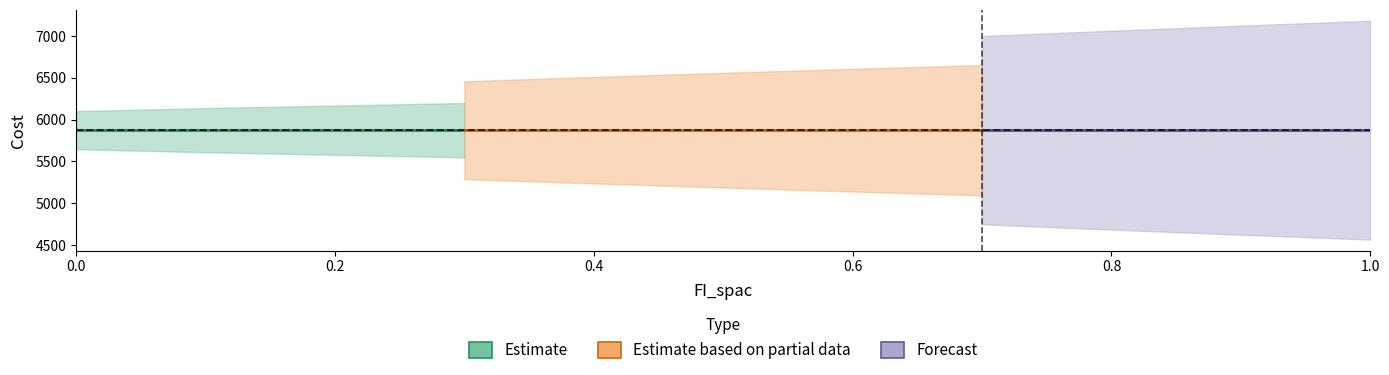

At how many categories does at least one series exceed 4038?

11